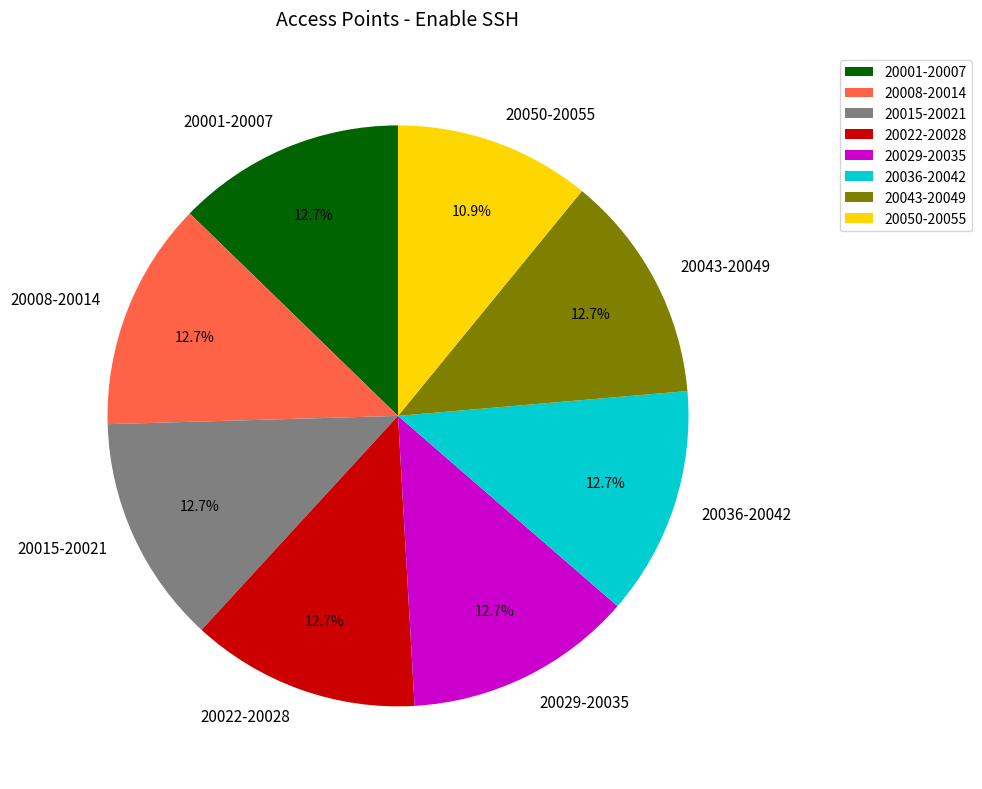

Combined, do 20001-20007 and 20050-20055 account for over 50%?

No